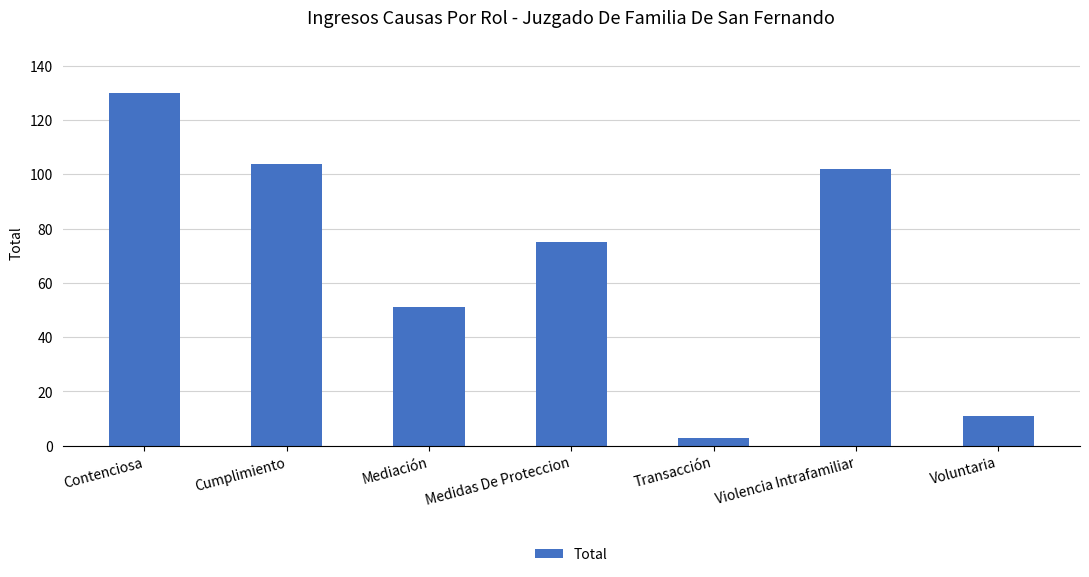

What is the sum of all values?

476